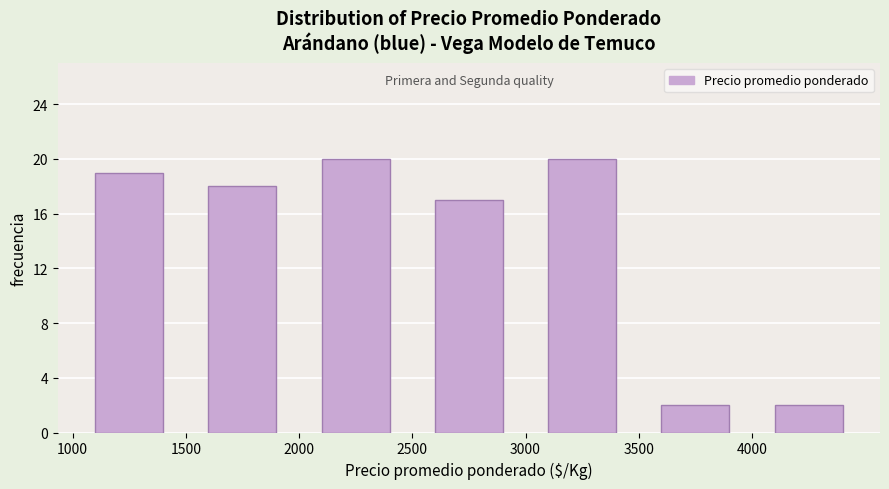

How tall is the bar that spans 2000 to 2500 on the x-axis? The values are not printed on the chart, so give them approximately, as read against the axis.

20